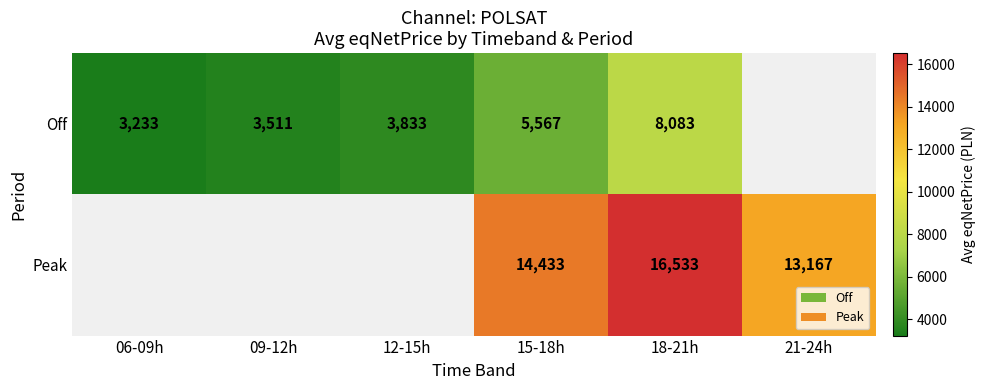

Which series changed the most between 15-18h and 18-21h?

Off